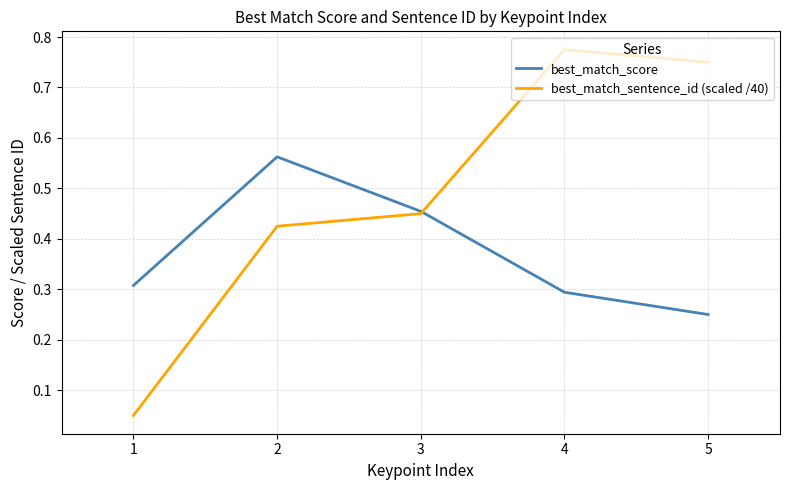

Which category has the highest value in the best_match_sentence_id (scaled /40) series?

4